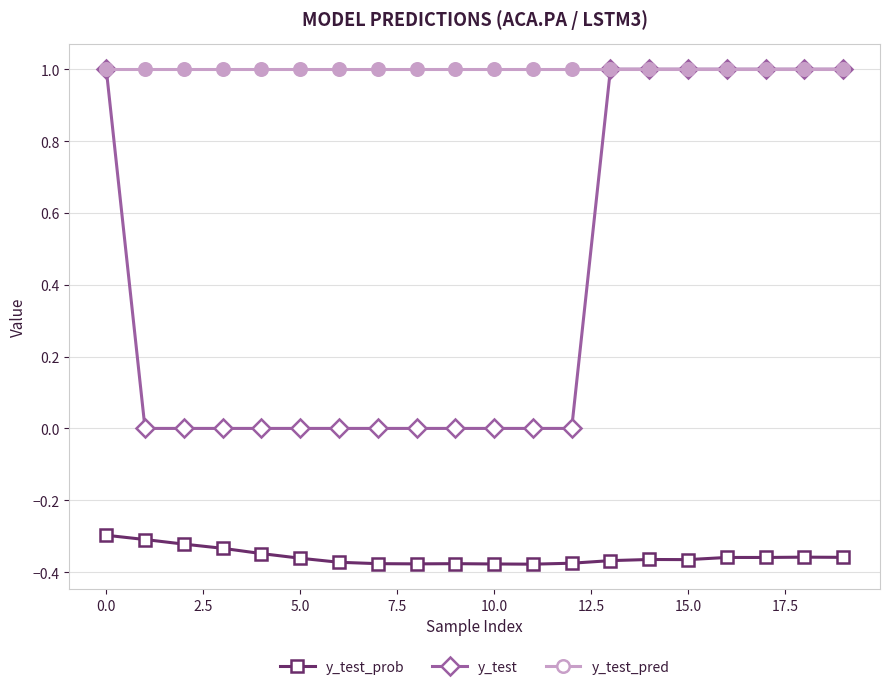

Does the chart have visible grid lines?

Yes